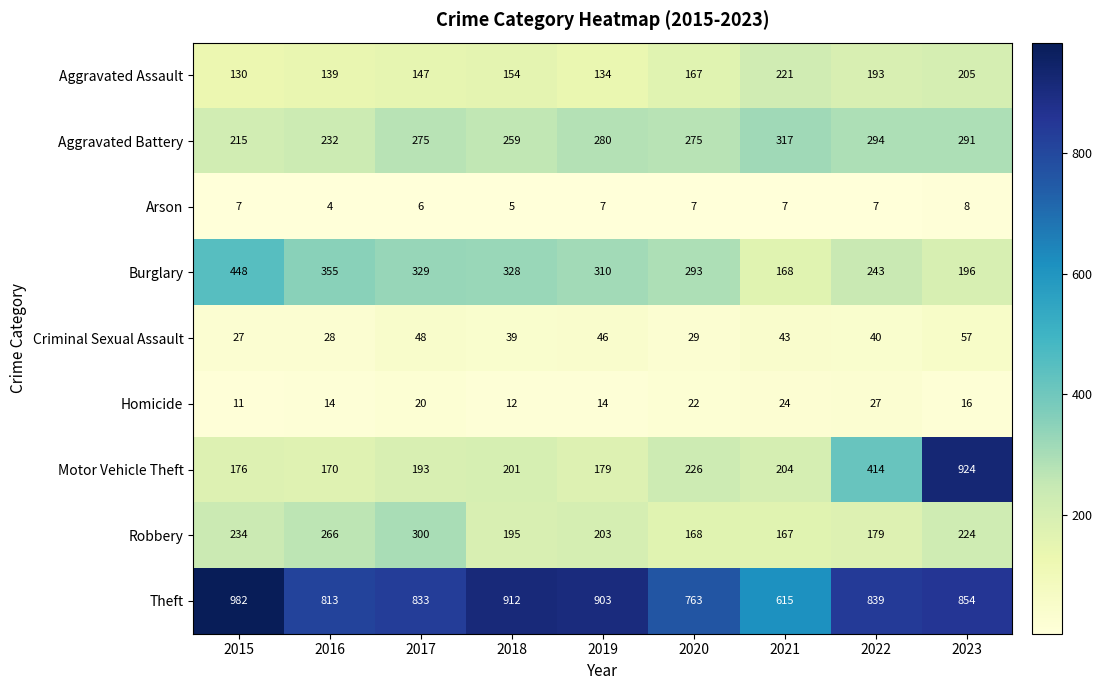

Rank the series by their maximum value, from lowest to highest.

Arson, Homicide, Criminal Sexual Assault, Aggravated Assault, Robbery, Aggravated Battery, Burglary, Motor Vehicle Theft, Theft